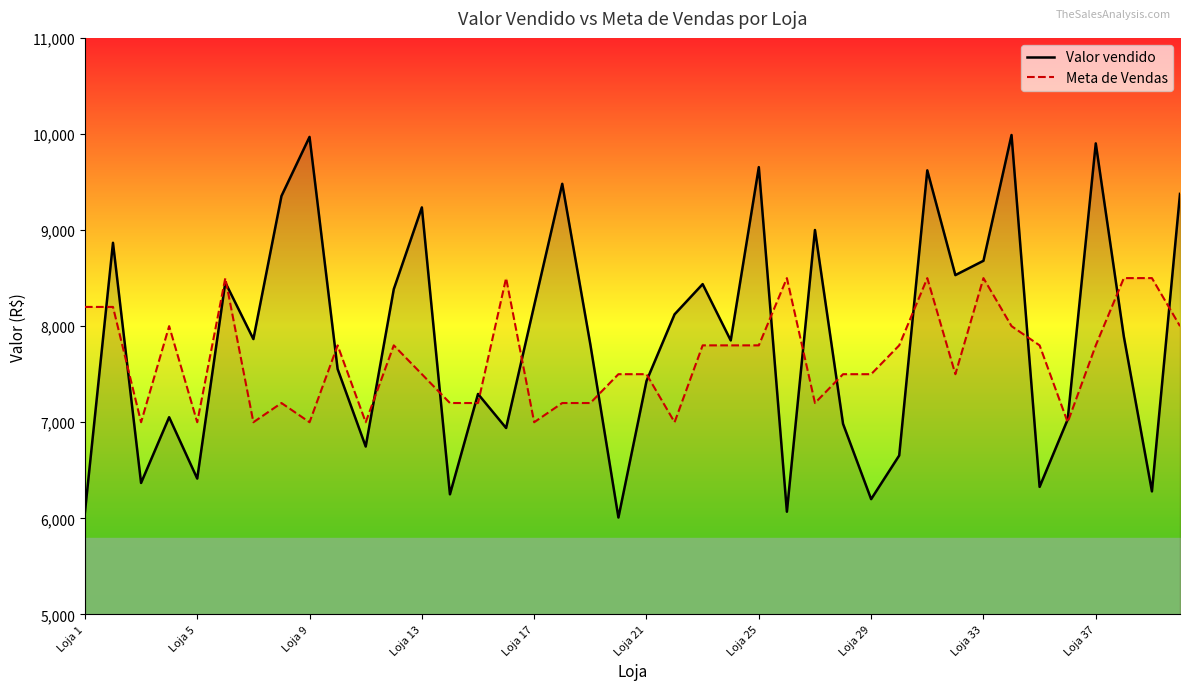

What is the maximum value for Meta de Vendas?

8500.0